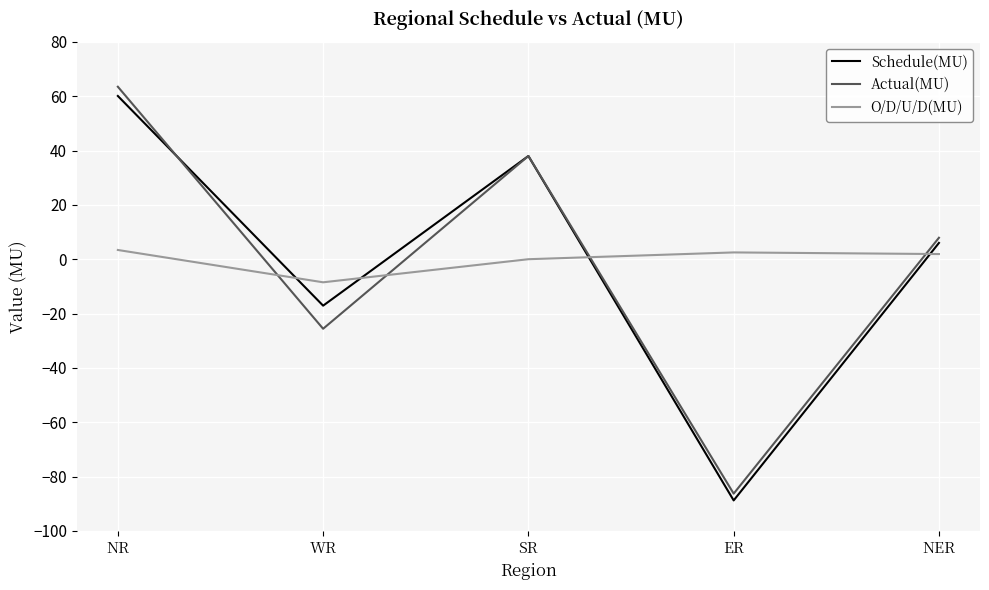

What is the spread (max minus min) of values at WR?

17.1